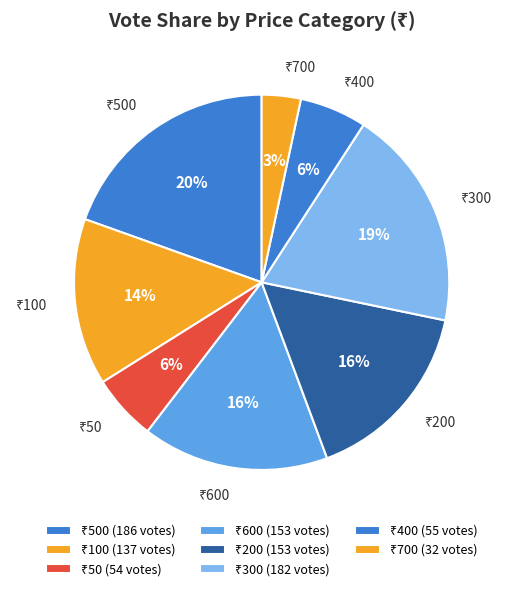

How many slices are in this pie chart?

8